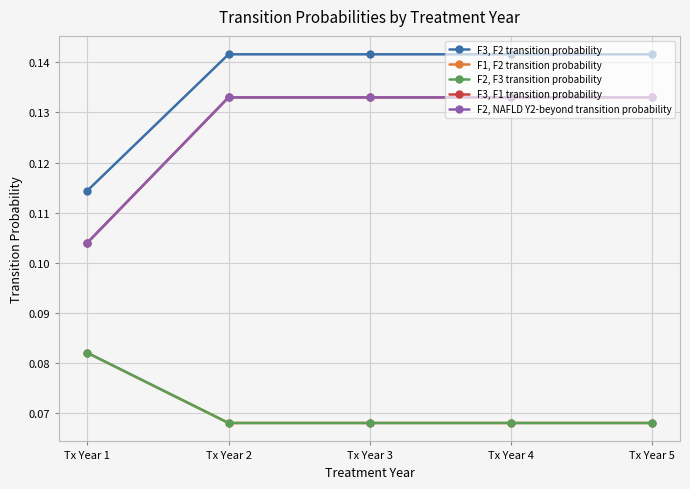

What is the sum of the F3, F1 transition probability values at Tx Year 4 and Tx Year 5?

0.3